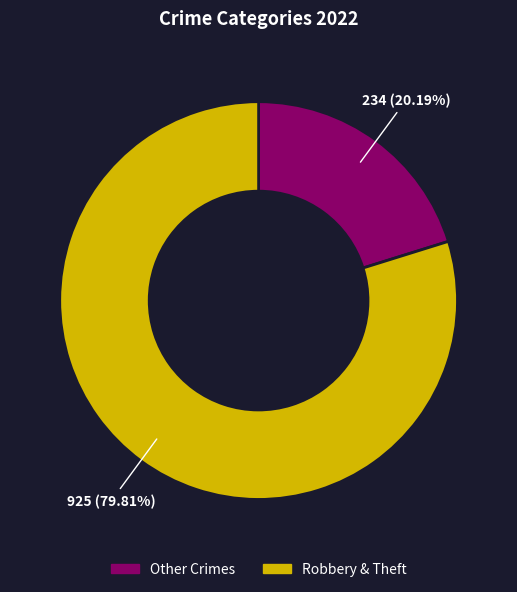

Is there a majority slice in this chart?

Yes